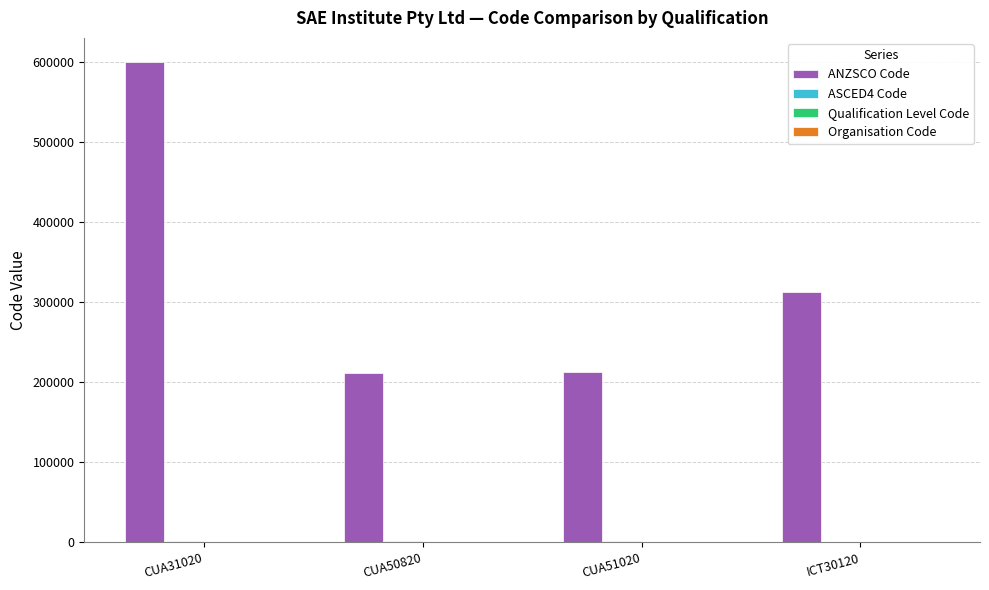

What is the total value across all series at CUA31020?

601706